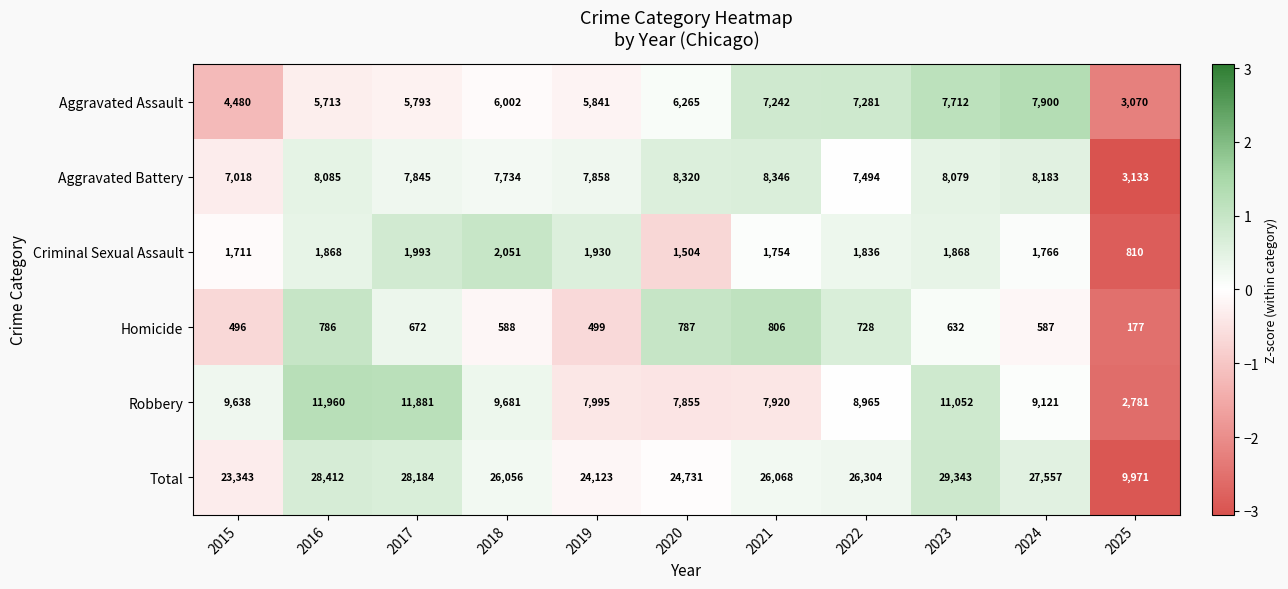

What value does the Homicide series have at 2022, to the nearest 100?

700